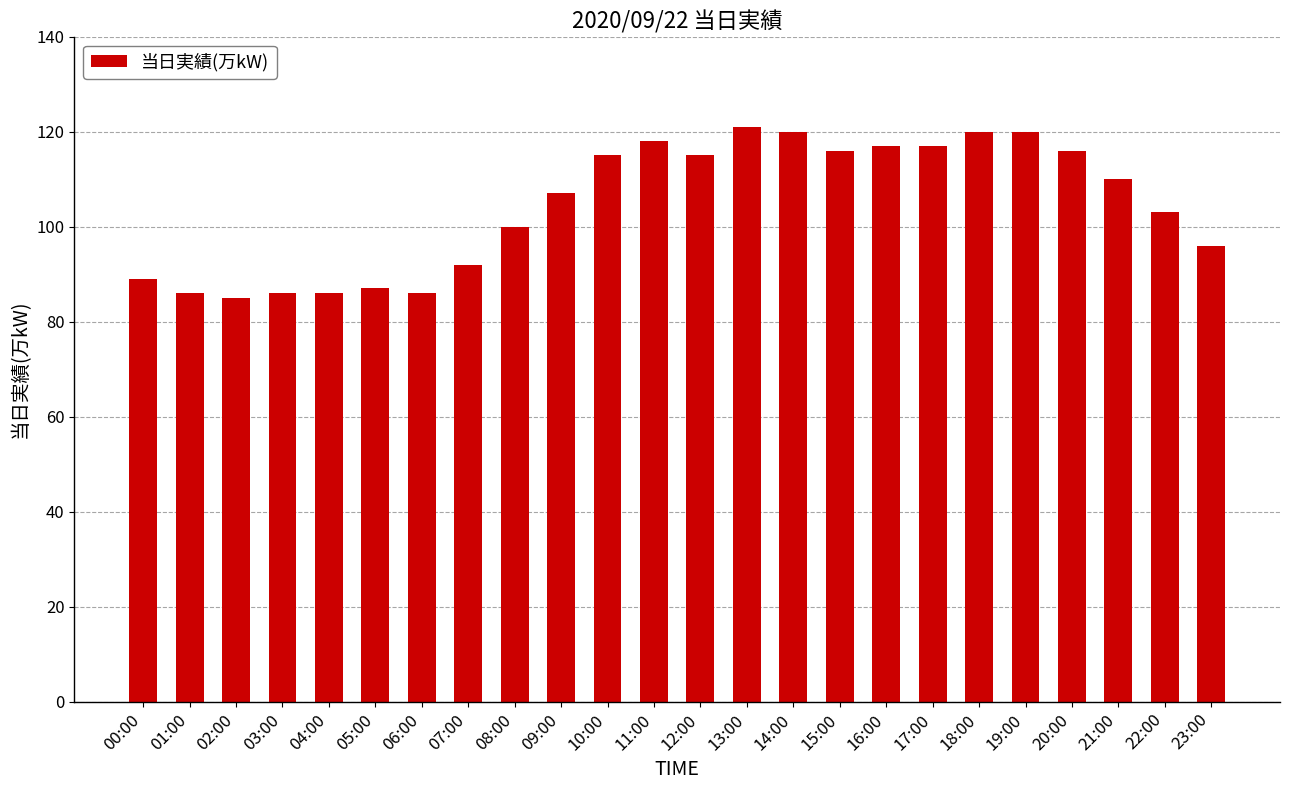

The value at 19:00 is 186. True or false?

False